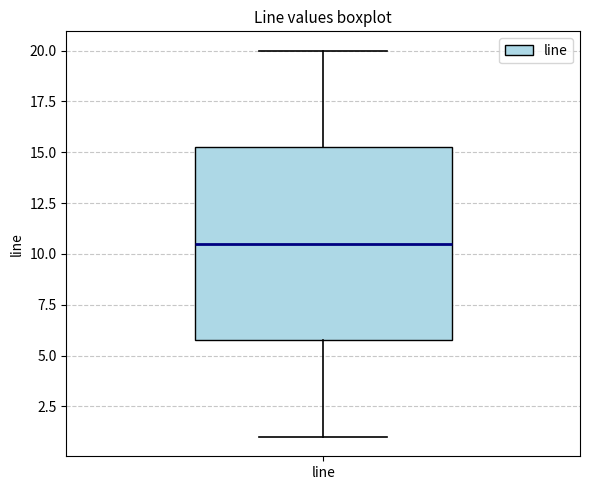

Read this box plot against the y-axis: the position of the median line, the range covered by the box, and the ends of both whiskers. The values are not printed on the chart, so give them approximately, as read against the axis.

median 10.5, box 6.0 to 15.5, whiskers 1.0 to 20.0